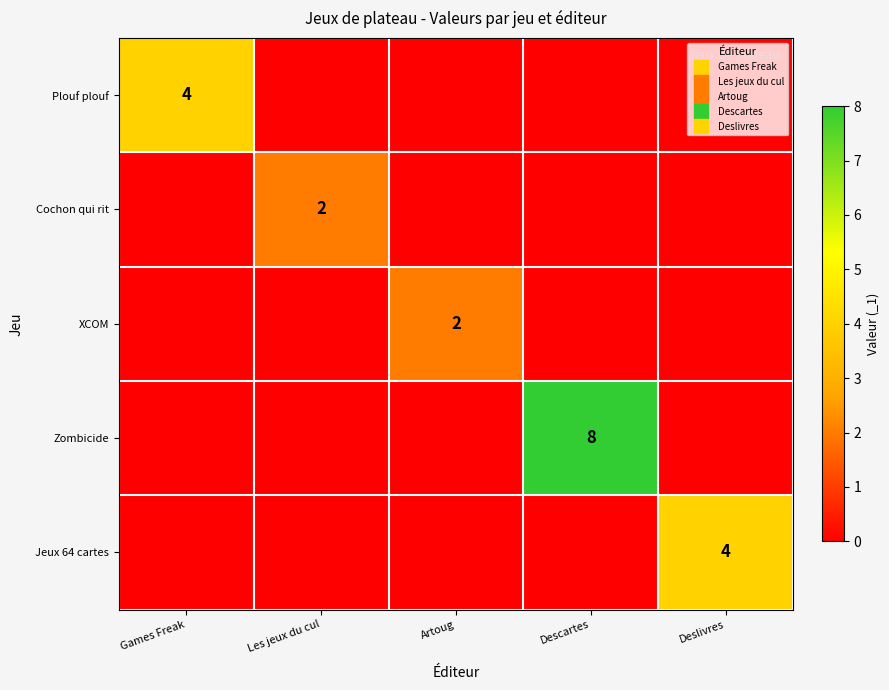

The XCOM series shows 1 at Artoug. True or false?

False